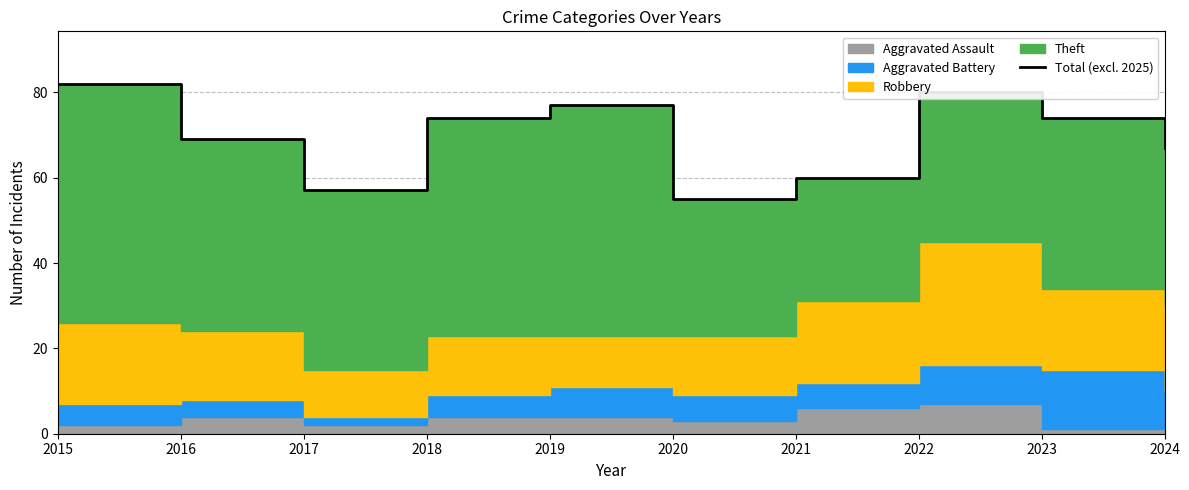

Reading left to right, what are all the values shown in this chart?

2015=82	2016=69	2017=57	2018=74	2019=77	2020=55	2021=60	2022=80	2023=74	2024=67